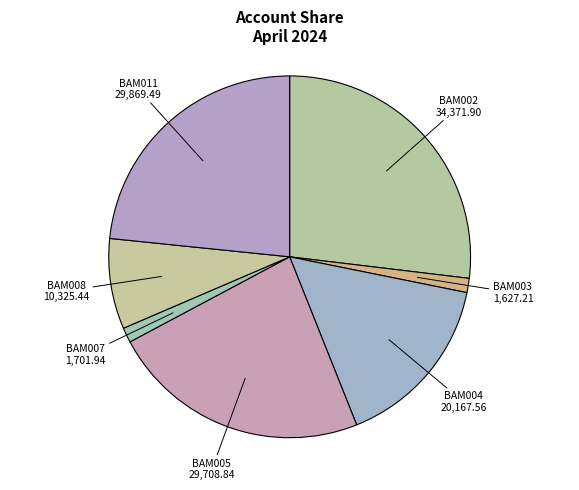

The BAM002 slice represents 27% of the pie. True or false?

True